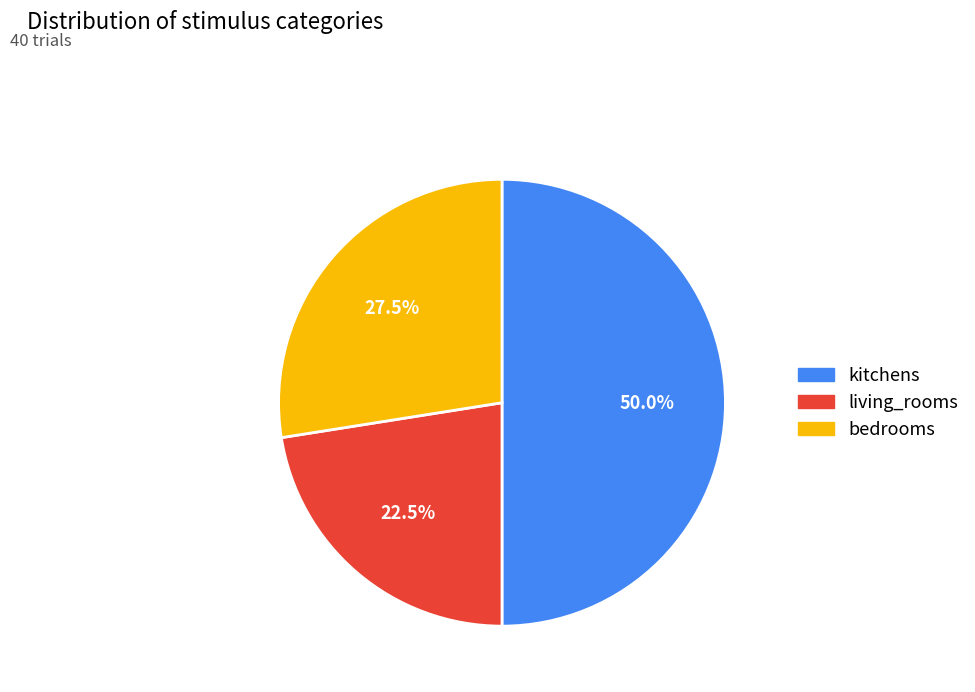

Does living_rooms account for over 50% of the chart?

No